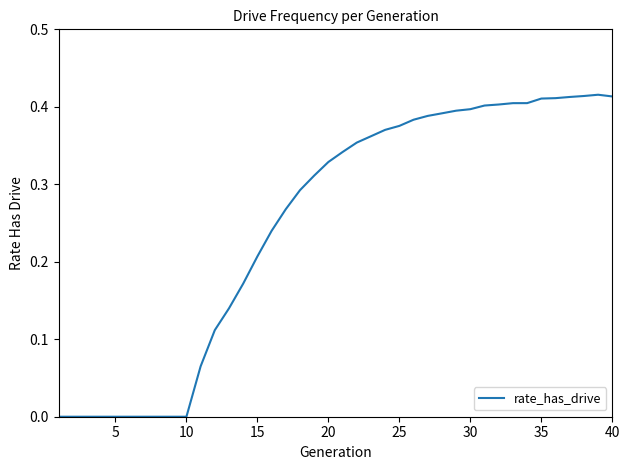

Reading left to right, what are all the values shown in this chart?

0.0	0.0	0.0	0.0	0.0	0.0	0.0	0.0	0.0	0.0	0.1	0.1	0.1	0.2	0.2	0.2	0.3	0.3	0.3	0.3	0.3	0.4	0.4	0.4	0.4	0.4	0.4	0.4	0.4	0.4	0.4	0.4	0.4	0.4	0.4	0.4	0.4	0.4	0.4	0.4